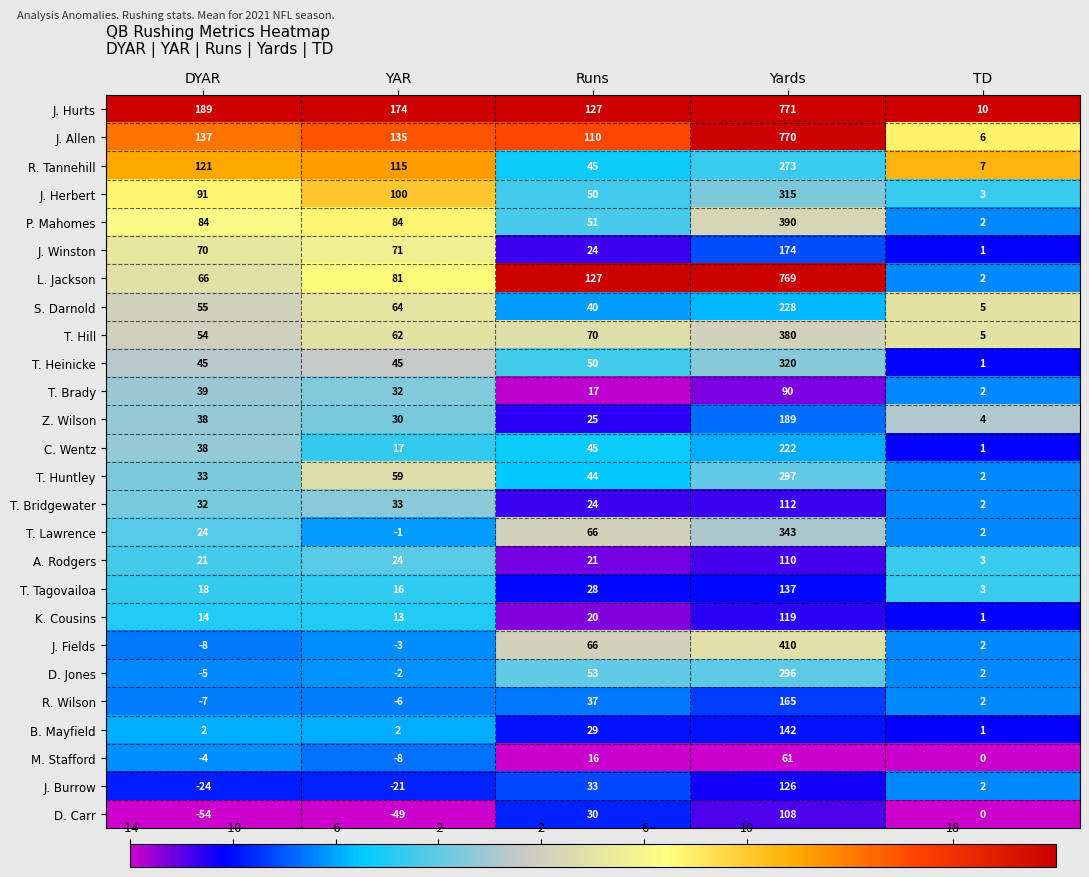

True or false: J. Winston has a value of 24 at Runs.

True